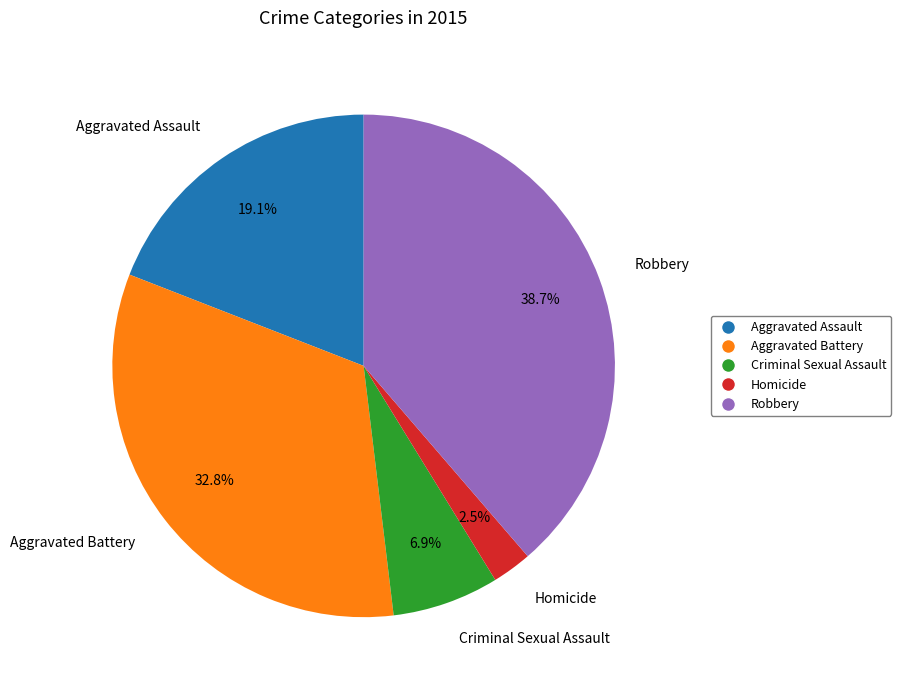

Rank the categories by value from highest to lowest.

Robbery, Aggravated Battery, Aggravated Assault, Criminal Sexual Assault, Homicide